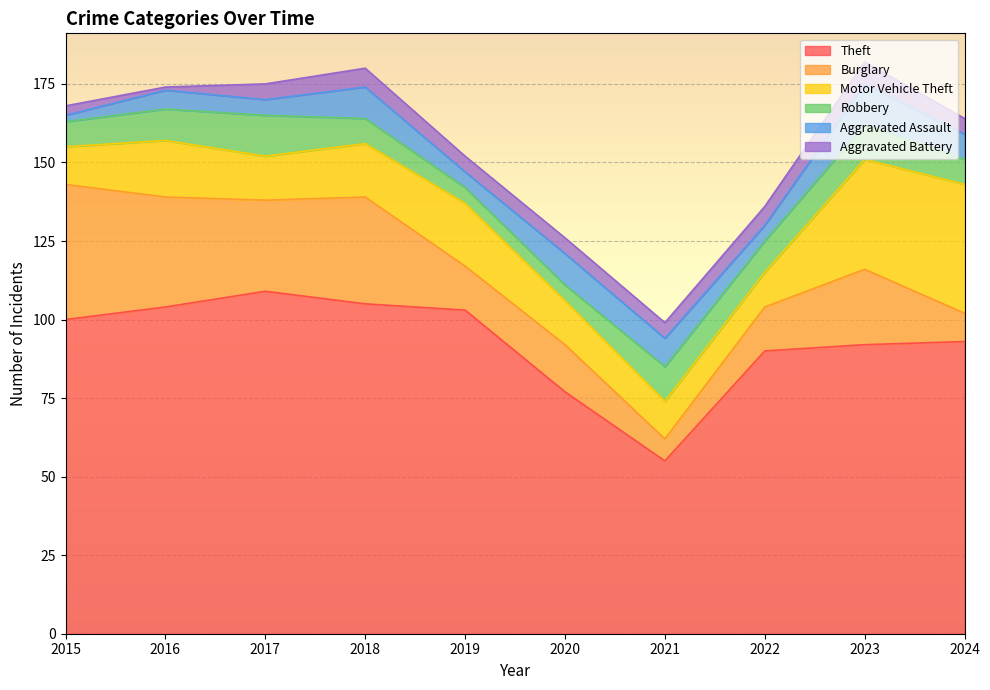

Where does the Motor Vehicle Theft series first go above 17?

2016